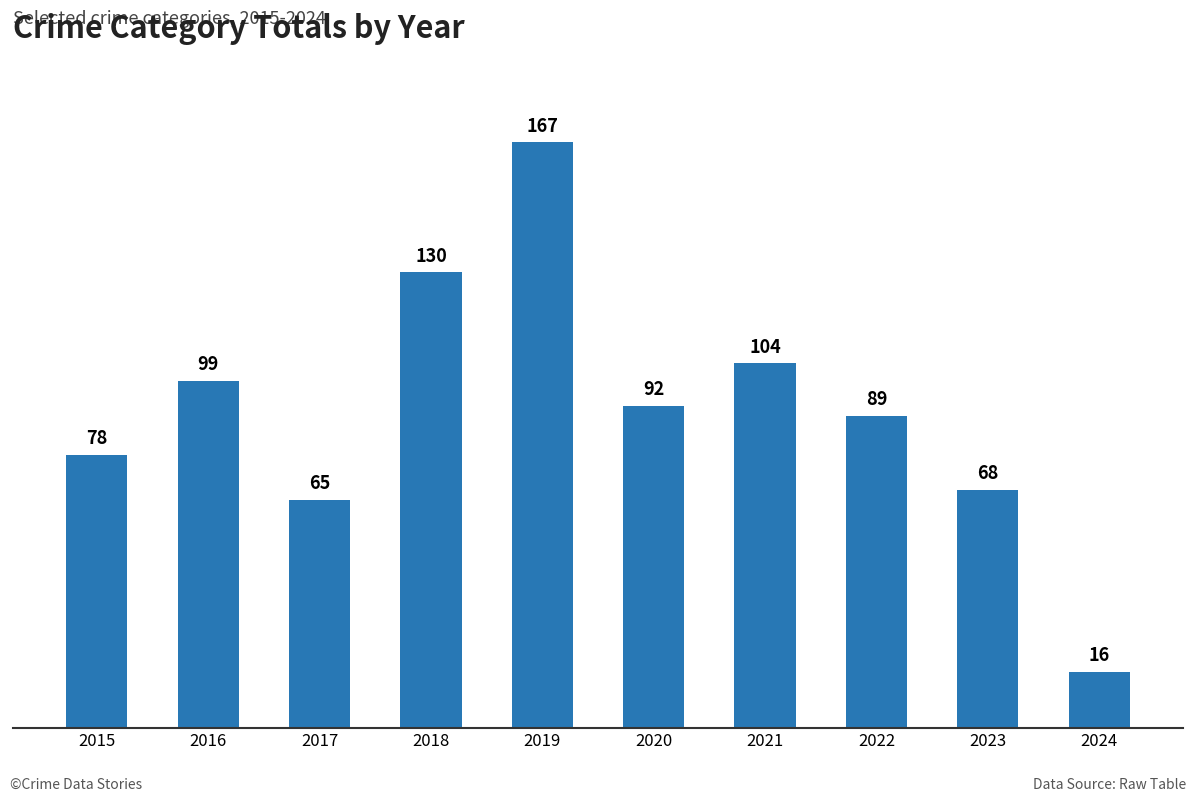

What is the value of the 3rd bar from the left?

65